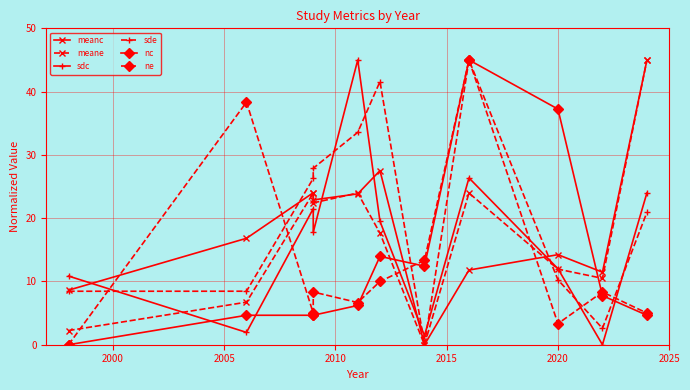

True or false: sde has more than 0 interior local peaks.

True